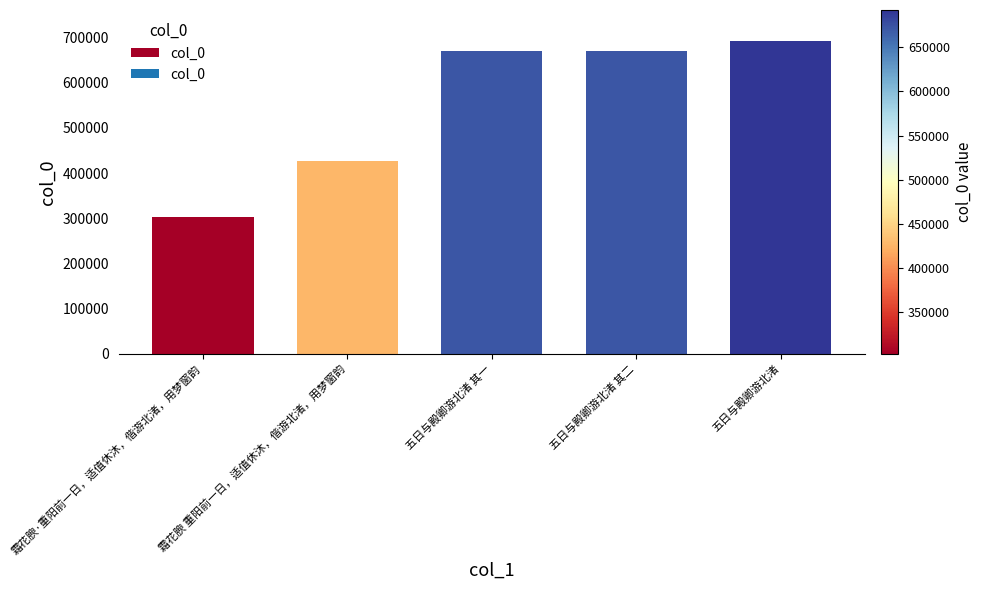

Which has a higher value, 霜花腴·重阳前一日，适值休沐，偕游北渚，用梦窗韵 or 五日与殿卿游北渚 其二?

五日与殿卿游北渚 其二